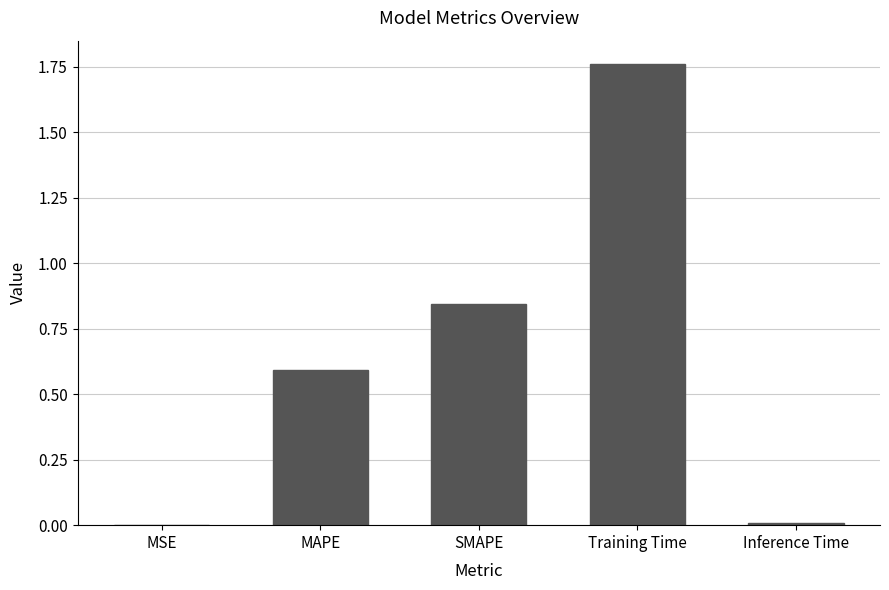

Which has a higher value, MSE or Training Time?

Training Time